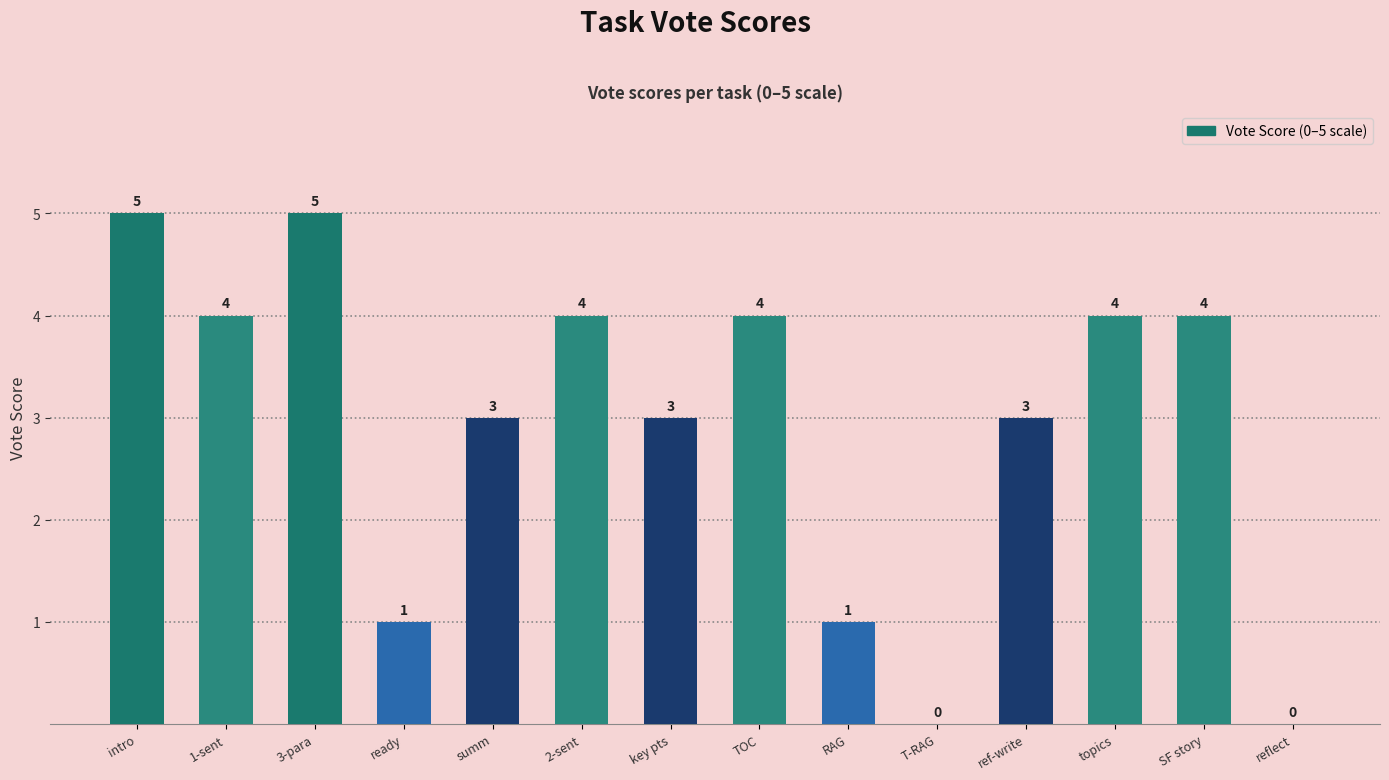

Reading left to right, transcribe all the data shown in this chart.

5	4	5	1	3	4	3	4	1	0	3	4	4	0